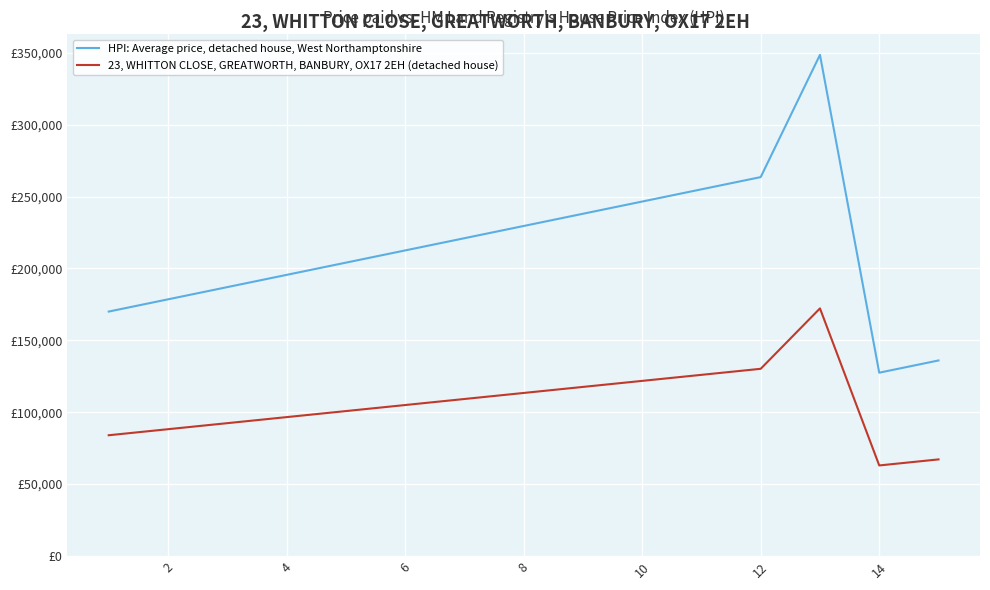

What is the value of the HPI: Average price, detached house, West Northamptonshire point at the 12th from the left?

263500